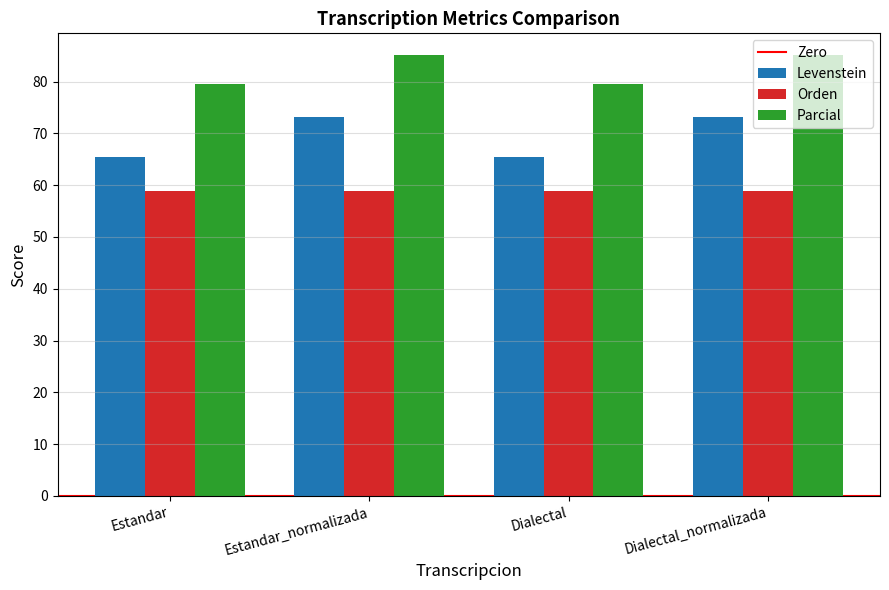

What is the spread (max minus min) of values at Estandar_normalizada?

26.1